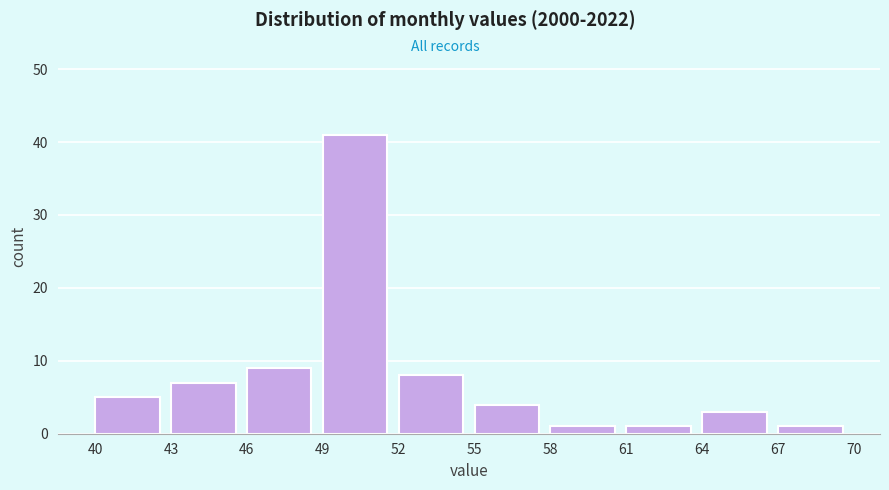

What is the height of the bar covering 61 to 64 on the x-axis? The values are not printed on the chart, so give them approximately, as read against the axis.

1